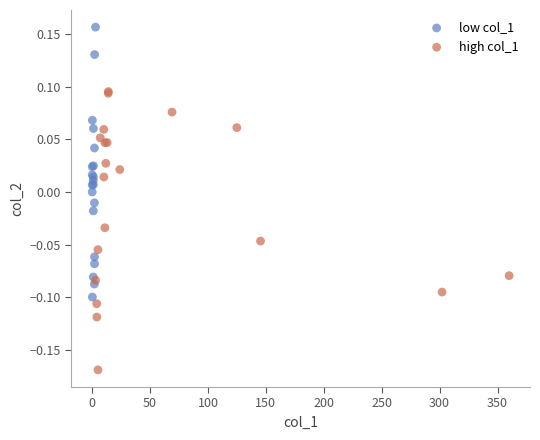

Which series reaches the minimum Y coordinate?

high col_1